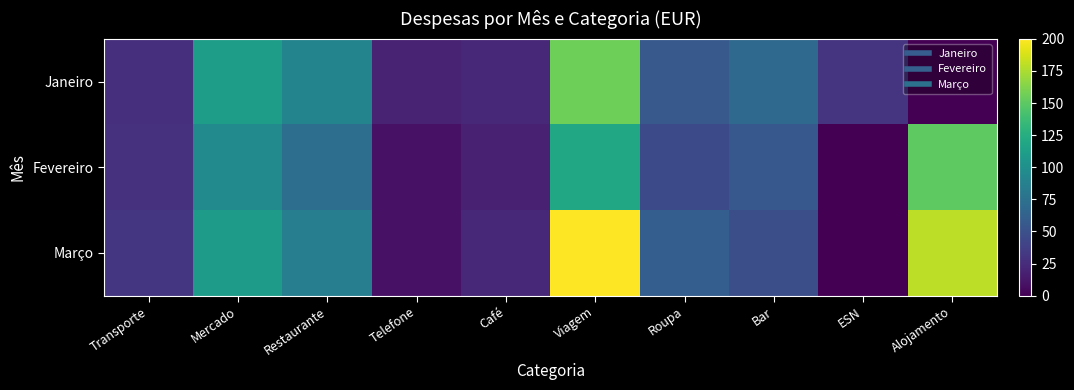

Which has a higher value, Mercado or ESN?

Mercado